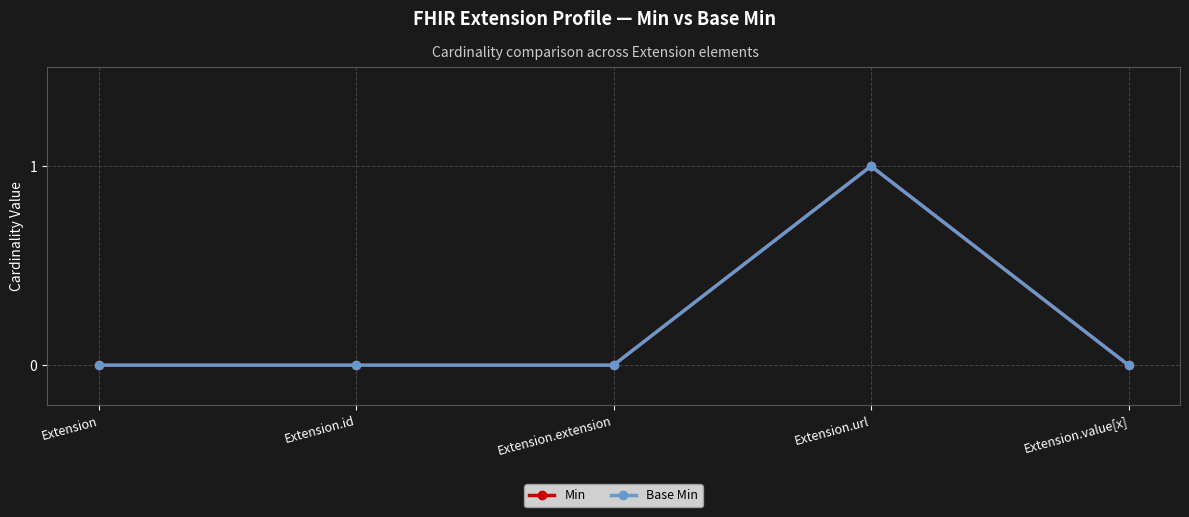

How many lines are shown in the chart?

2